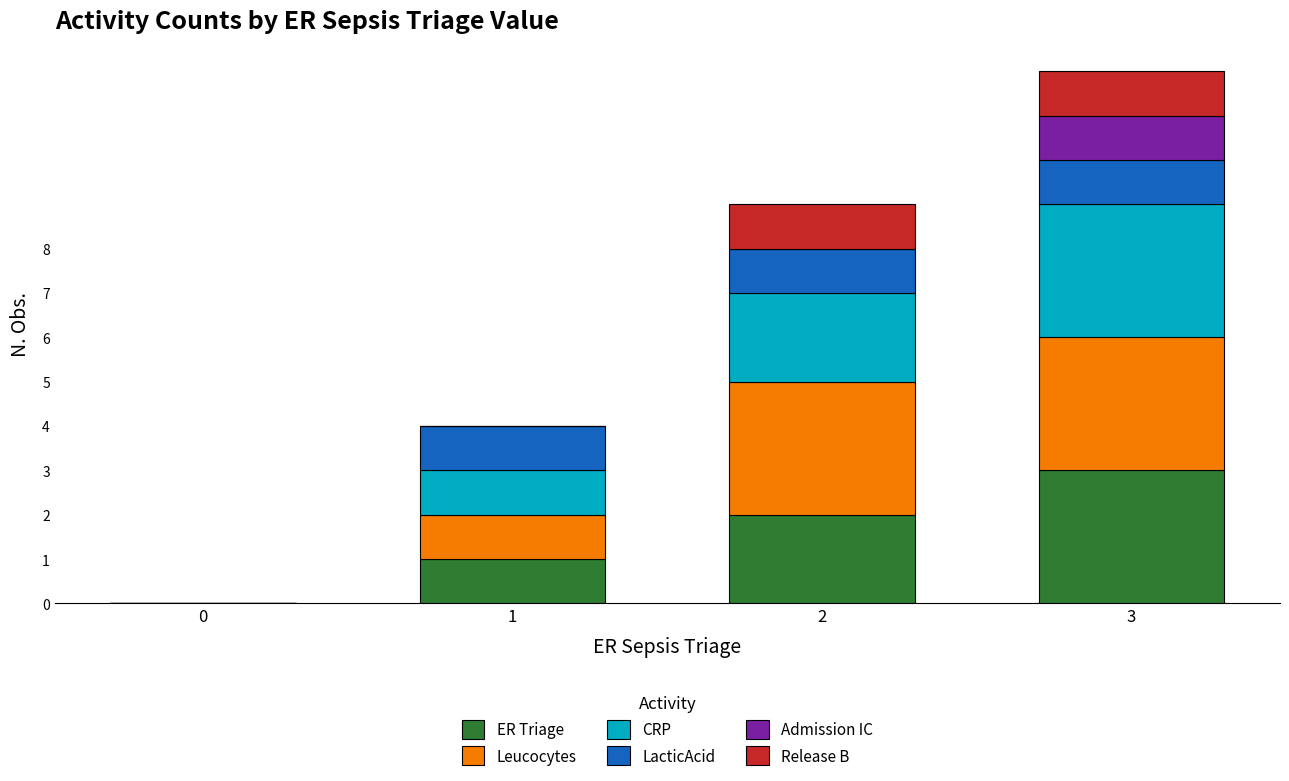

The ER Triage series shows 2 at 2. True or false?

True